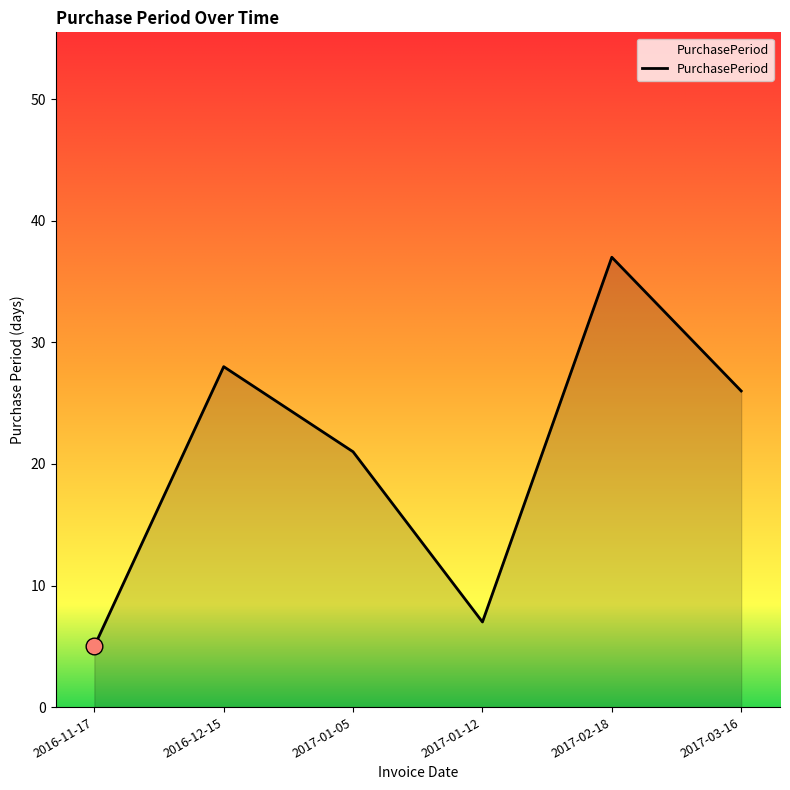

What value does the data have at 2017-01-05, to the nearest 5?

20